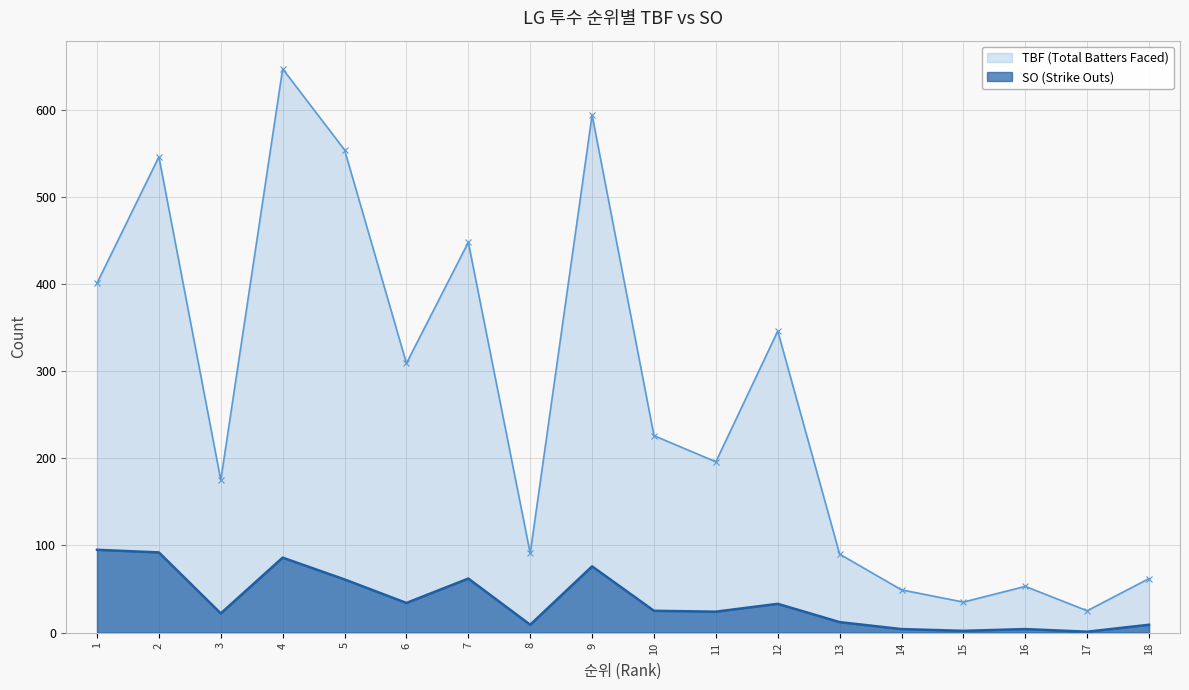

What is the value of the SO point at the 16th from the left?

4